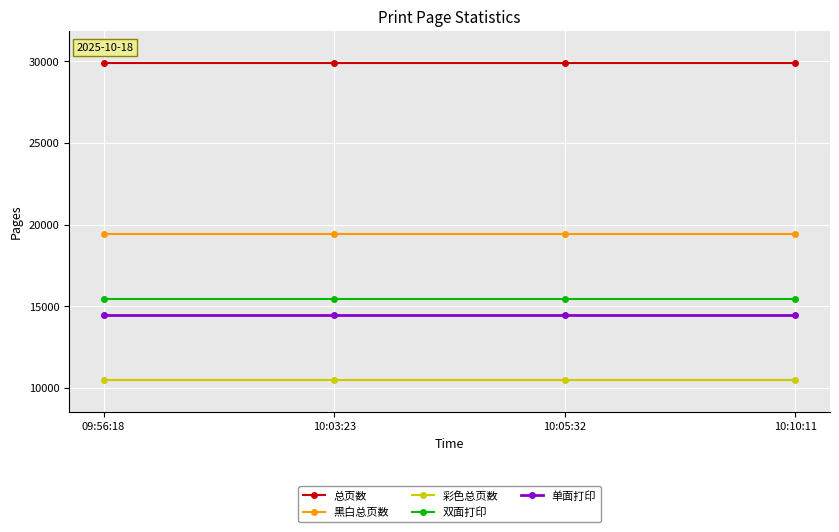

What is the value of the 双面打印 point at the 4th from the left?

15468